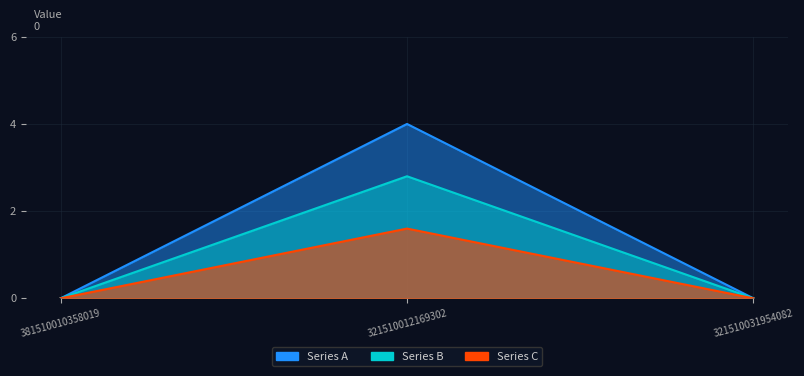

The Series C series shows 0.9 at 321510031954082. True or false?

False